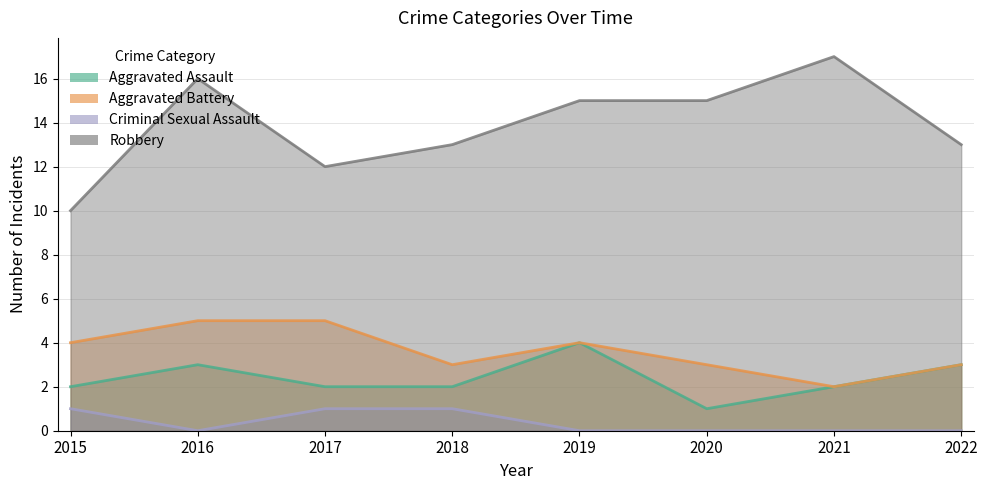

Reading left to right, list all the values displayed in this chart.

Aggravated Assault: 2015=2	2016=3	2017=2	2018=2	2019=4	2020=1	2021=2	2022=3
Aggravated Battery: 2015=4	2016=5	2017=5	2018=3	2019=4	2020=3	2021=2	2022=3
Criminal Sexual Assault: 2015=1	2016=0	2017=1	2018=1	2019=0	2020=0	2021=0	2022=0
Robbery: 2015=10	2016=16	2017=12	2018=13	2019=15	2020=15	2021=17	2022=13